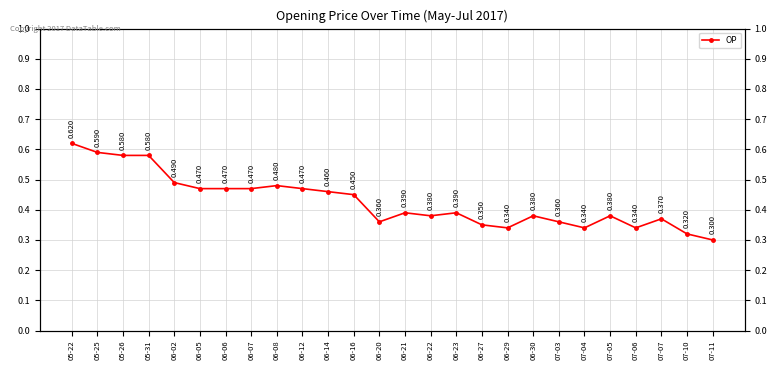

Count the number of data series in this chart.

1